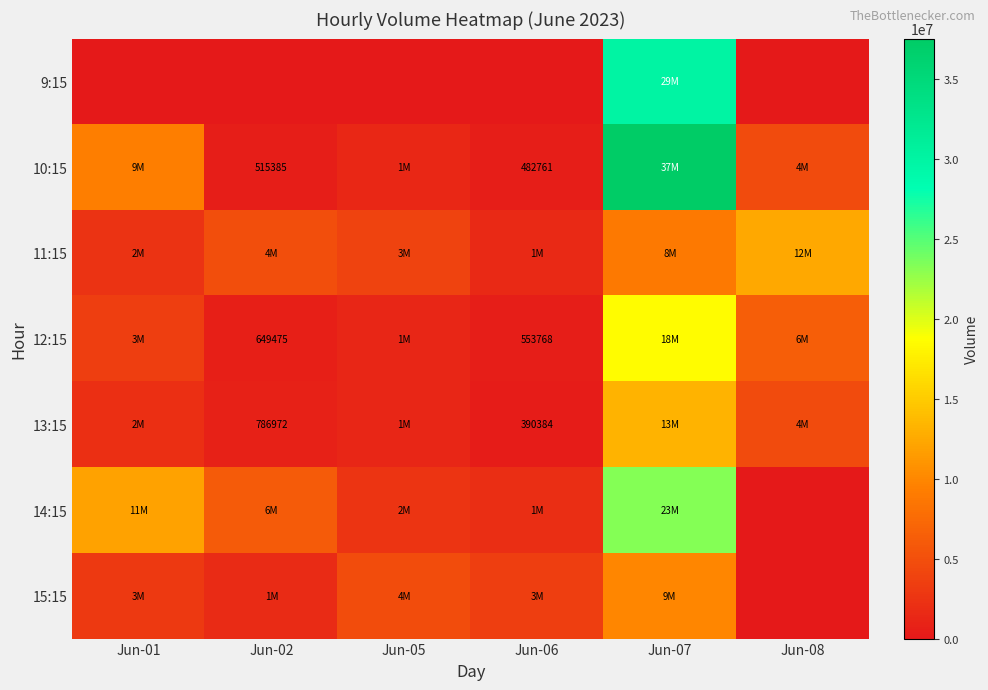

Is it true that 10:15 equals 323212 at Jun-06?

False